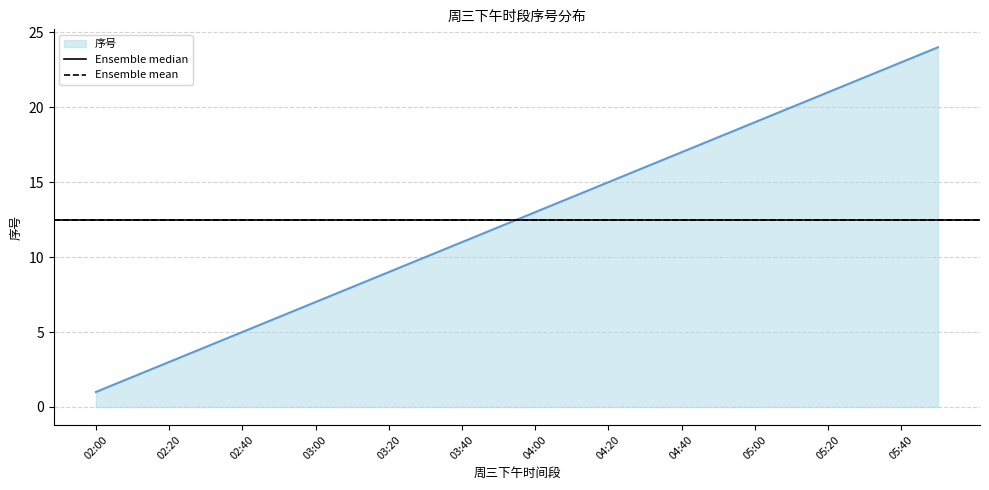

What is the change in value from 02:20 to 05:10?

+17